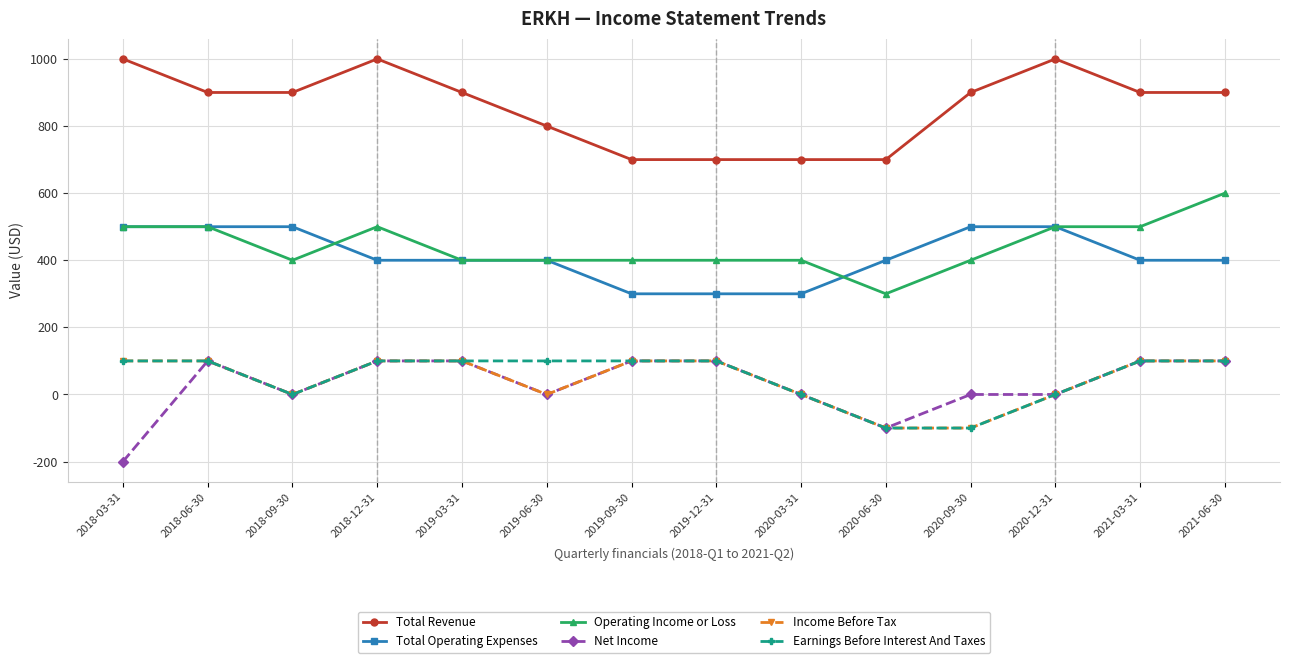

True or false: Total Operating Expenses and Earnings Before Interest And Taxes intersect in this chart.

False